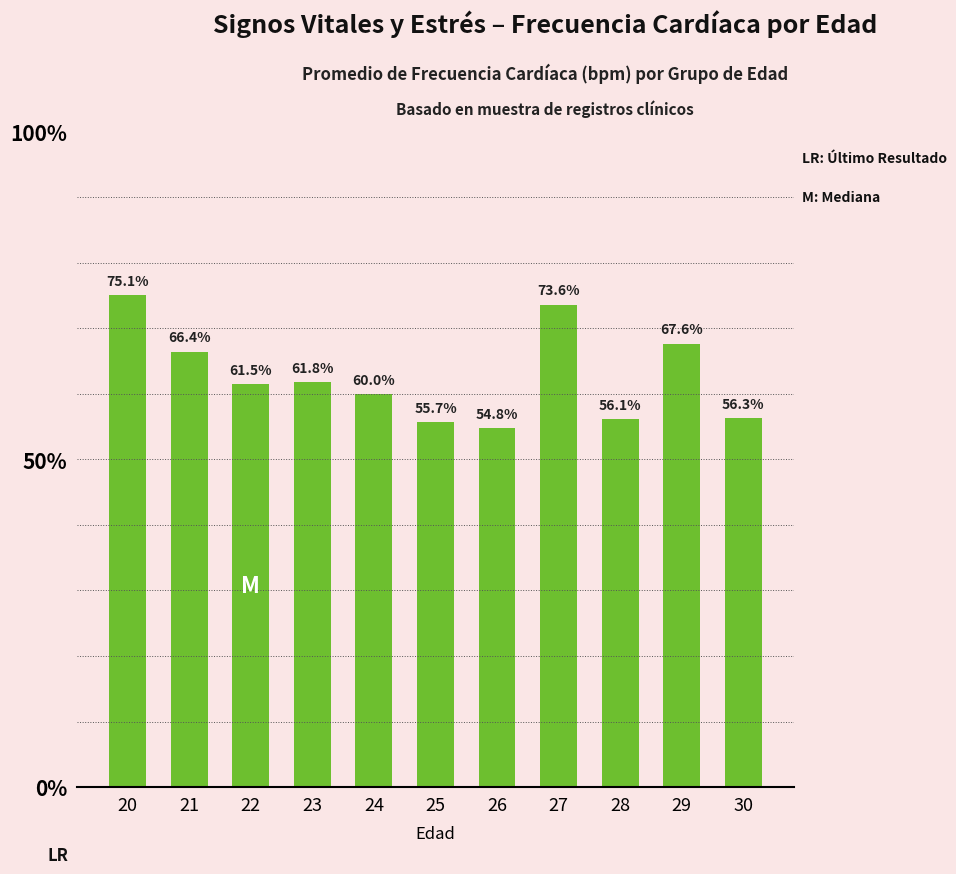

Approximately how many times larger is the value at 29 compared to 21?

1.0